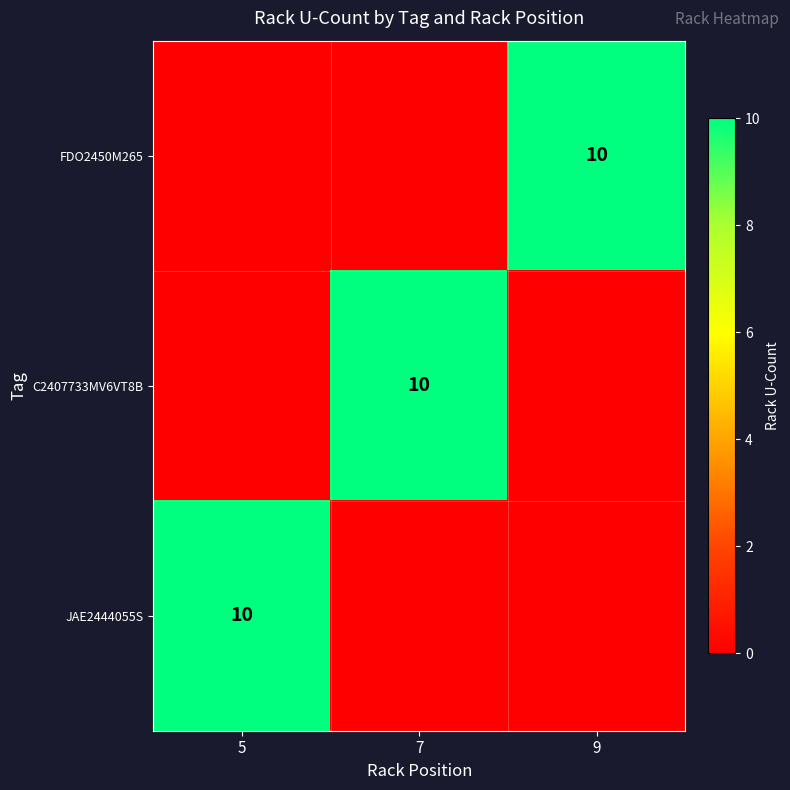

Which has a higher value, 7 or 9?

9